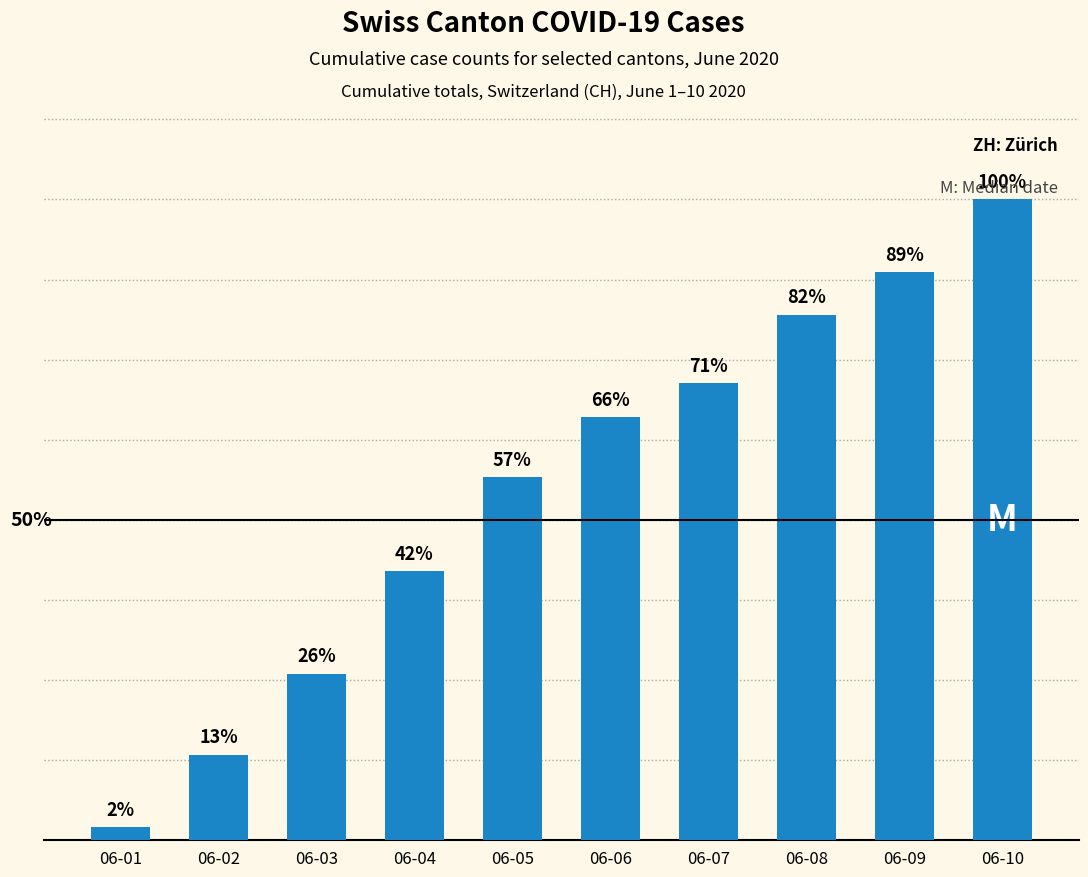

Are the bars horizontal?

No